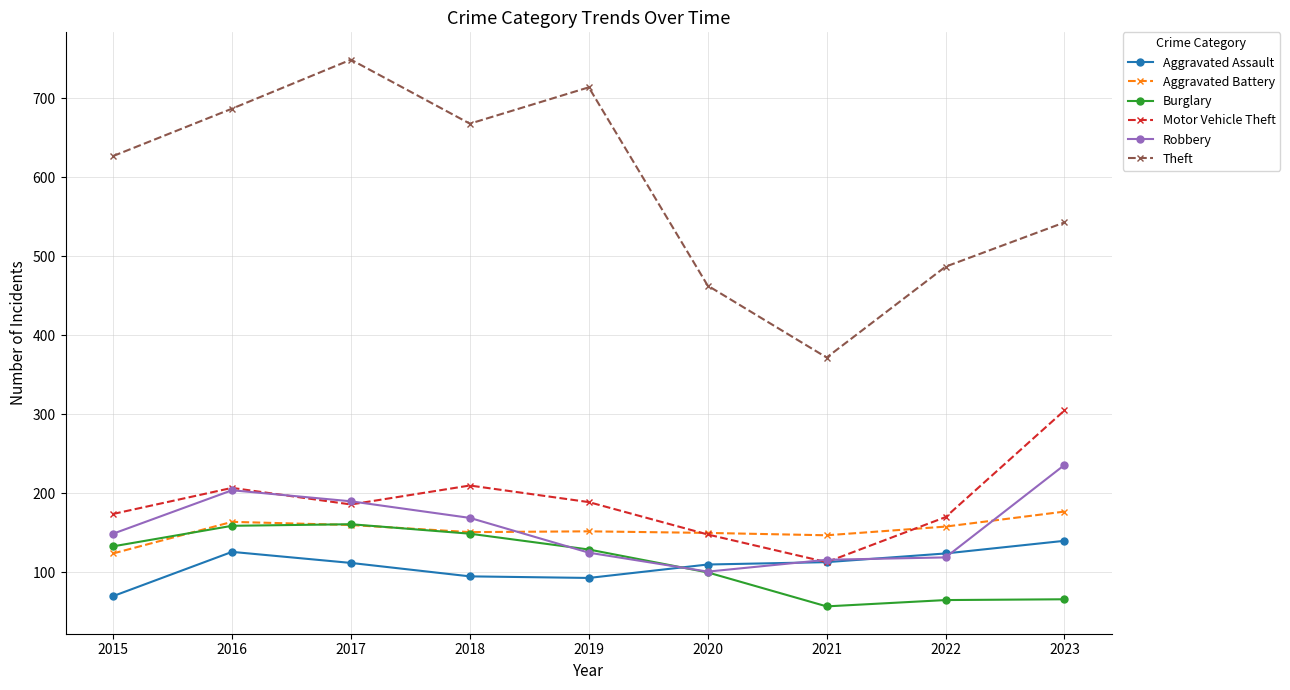

Is the value of Aggravated Assault at 2020 greater than the value of Robbery at 2023?

No